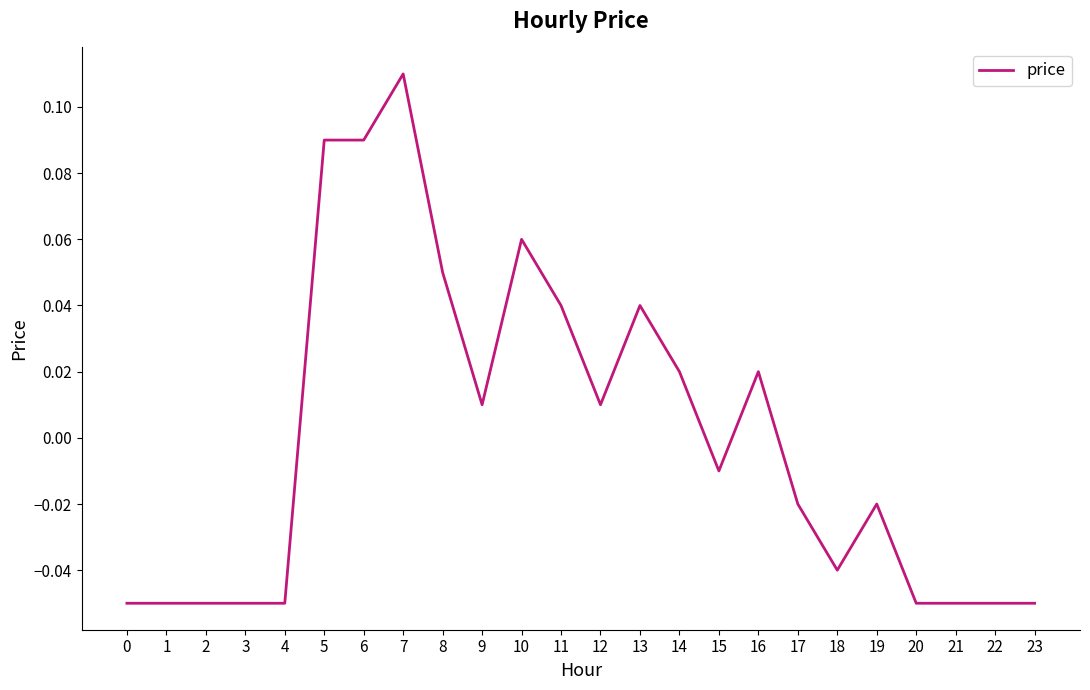

What is the change in value from 0 to 14?

+0.1